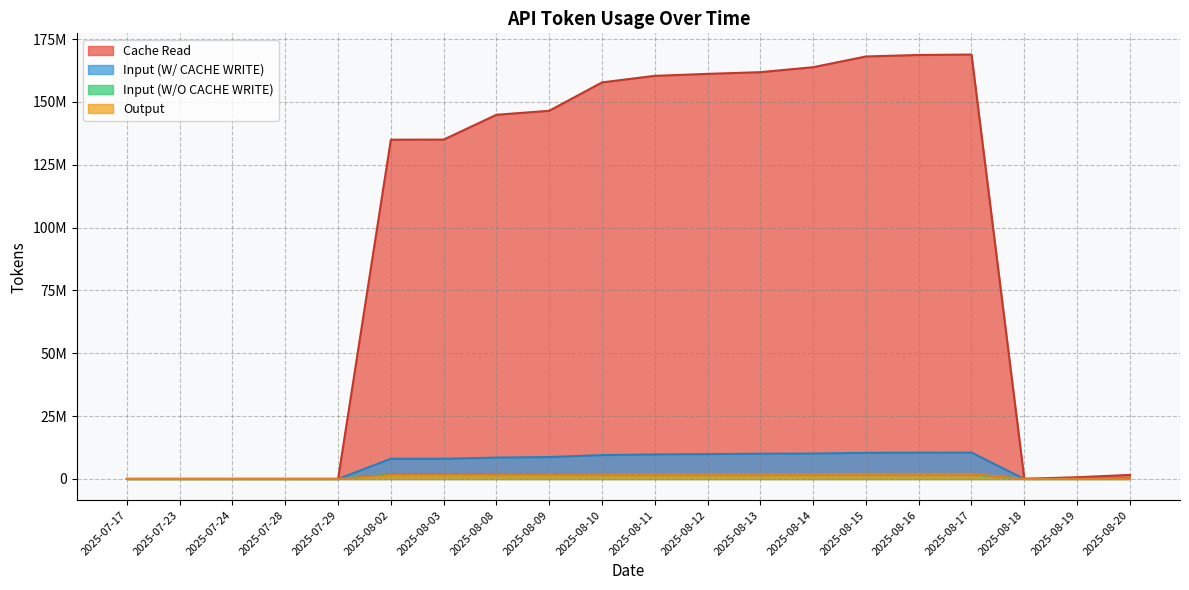

Reading left to right, extract all data points from this chart.

Cache Read: 2025-07-17=0	2025-07-23=0	2025-07-24=0	2025-07-28=0	2025-07-29=0	2025-08-02=134957960	2025-08-03=134991270	2025-08-08=144871072	2025-08-09=146452644	2025-08-10=157745556	2025-08-11=160356645	2025-08-12=161140169	2025-08-13=161820533	2025-08-14=163793917	2025-08-15=168063329	2025-08-16=168659772	2025-08-17=168824043	2025-08-18=46199	2025-08-19=684146	2025-08-20=1595646
Input (W/ CACHE WRITE): 2025-07-17=0	2025-07-23=0	2025-07-24=0	2025-07-28=0	2025-07-29=0	2025-08-02=8020430	2025-08-03=8028325	2025-08-08=8495325	2025-08-09=8714800	2025-08-10=9484446	2025-08-11=9755441	2025-08-12=9889211	2025-08-13=10032113	2025-08-14=10104123	2025-08-15=10389708	2025-08-16=10454053	2025-08-17=10479183	2025-08-18=6184	2025-08-19=51603	2025-08-20=170092
Input (W/O CACHE WRITE): 2025-07-17=0	2025-07-23=0	2025-07-24=0	2025-07-28=0	2025-07-29=0	2025-08-02=1807495	2025-08-03=1807495	2025-08-08=1807495	2025-08-09=1807495	2025-08-10=1811005	2025-08-11=1811005	2025-08-12=1811005	2025-08-13=1811005	2025-08-14=1811005	2025-08-15=1811005	2025-08-16=1811005	2025-08-17=1811005	2025-08-18=2899	2025-08-19=2899	2025-08-20=2899
Output: 2025-07-17=0	2025-07-23=0	2025-07-24=0	2025-07-28=0	2025-07-29=0	2025-08-02=1563830	2025-08-03=1564996	2025-08-08=1645786	2025-08-09=1668835	2025-08-10=1820347	2025-08-11=1877182	2025-08-12=1913741	2025-08-13=1936568	2025-08-14=1949927	2025-08-15=1996079	2025-08-16=2008750	2025-08-17=2011968	2025-08-18=2695	2025-08-19=15265	2025-08-20=36213